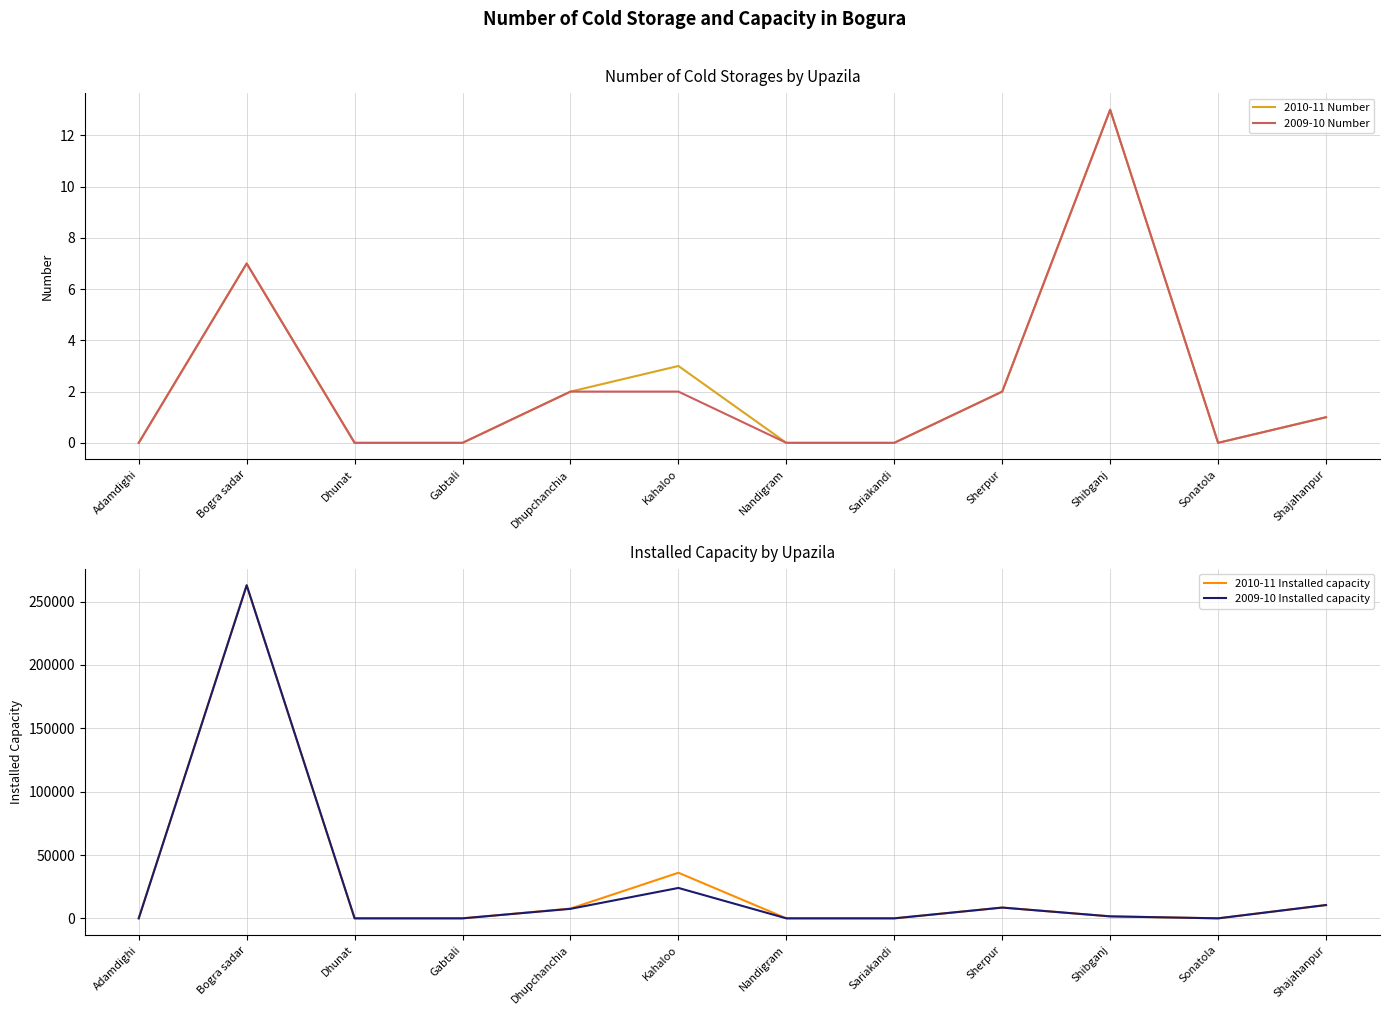

How many interior local valleys does the 2009-10 Number series have?

1